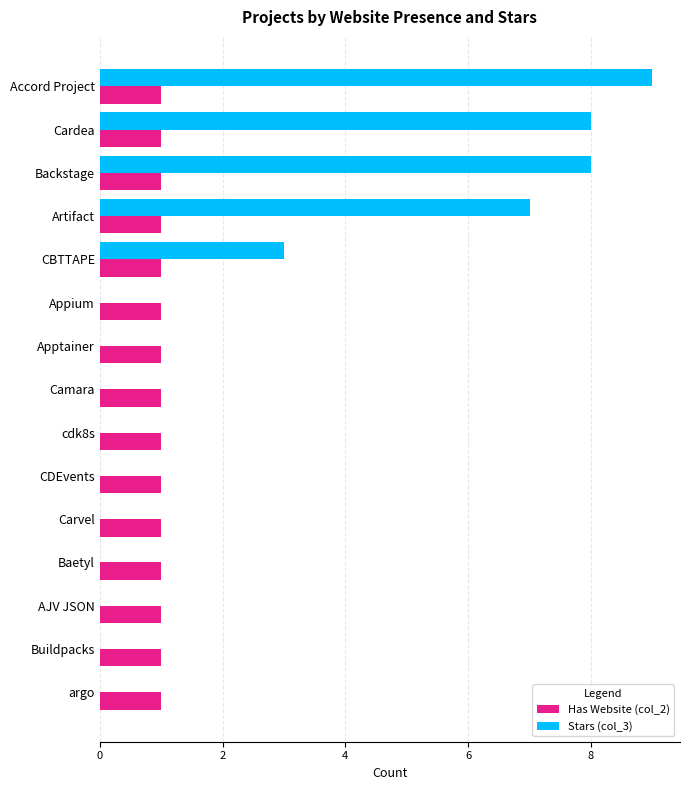

What is the total value across all series at Accord Project?

10